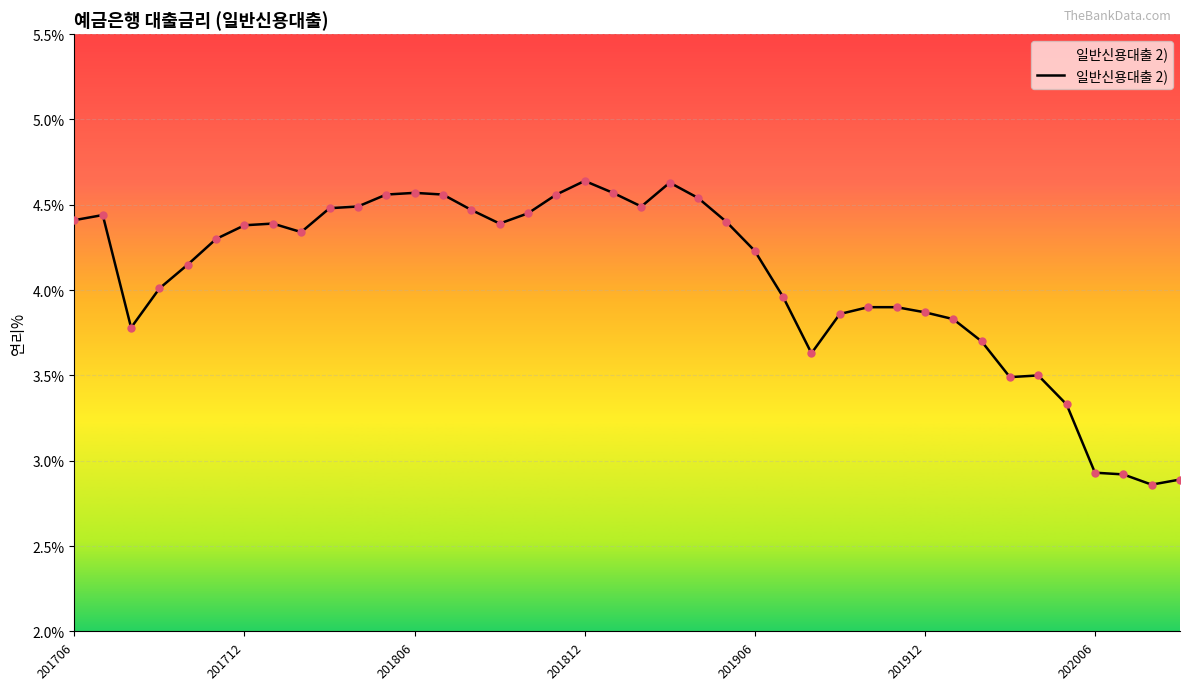

How many lines are shown in the chart?

1